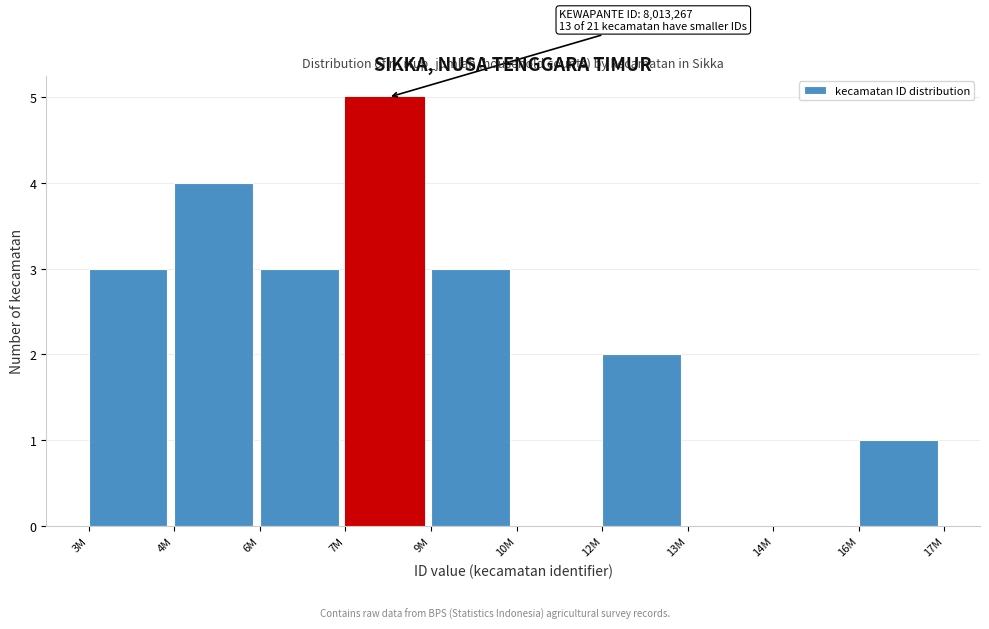

Reading left to right, transcribe all the data shown in this chart.

3M=3	4M=4	6M=3	7M=5	9M=3	10M=0	12M=2	13M=0	14M=0	16M=1